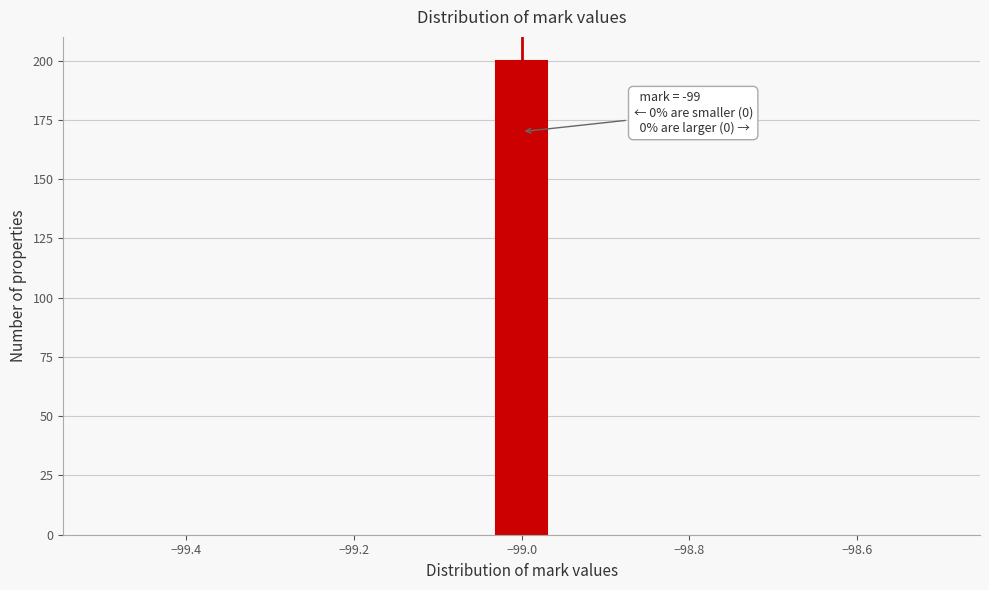

Around what value on the x-axis is the tallest bar? Give the approximate position of its centre, as read against the axis.

-99.00